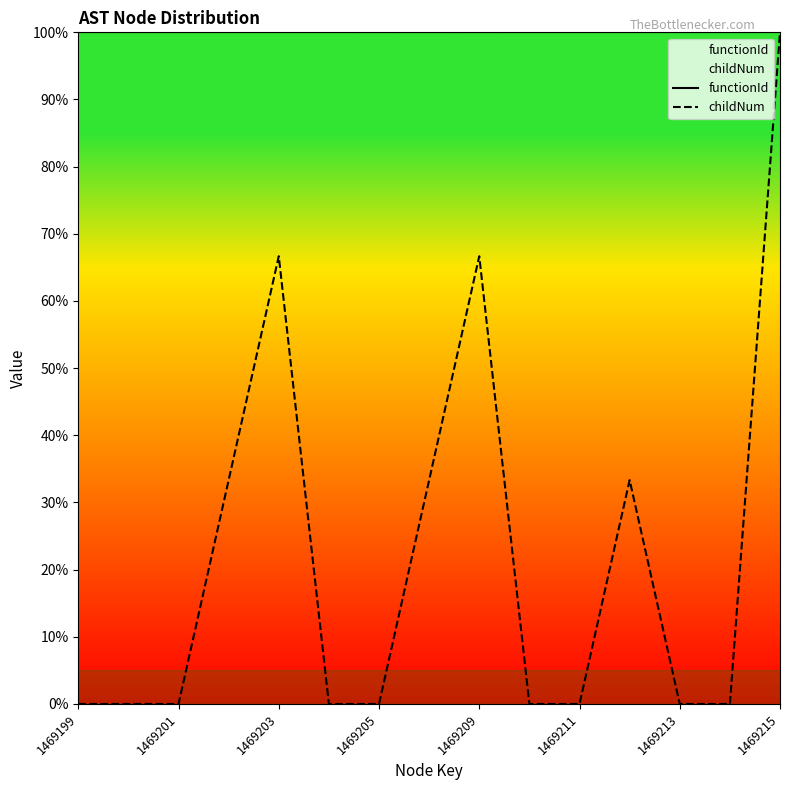

Which category has the highest value across all series?

1469199